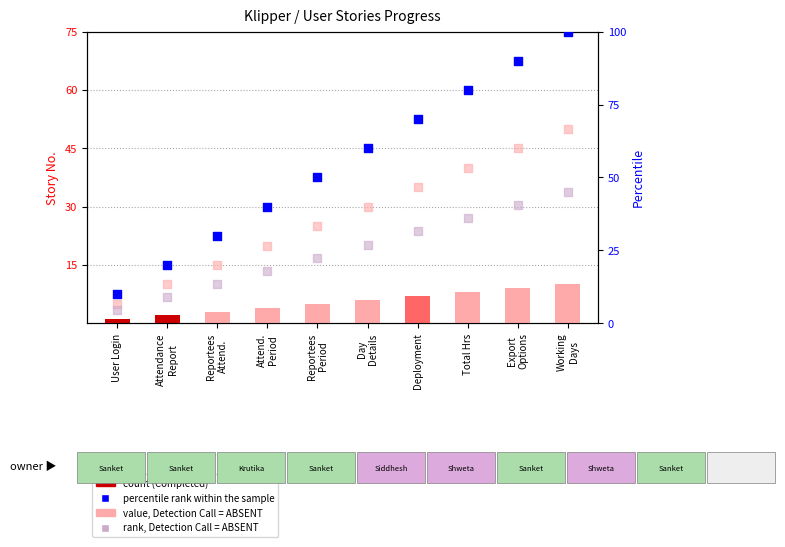

At how many categories does at least one series exceed 91?

1